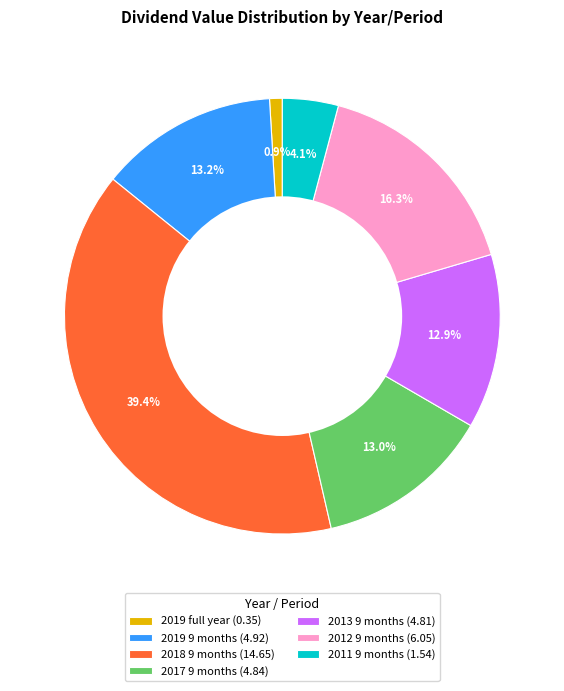

Is the sum of 2011 9 months (1.54) and 2019 9 months (4.92) greater than half?

No